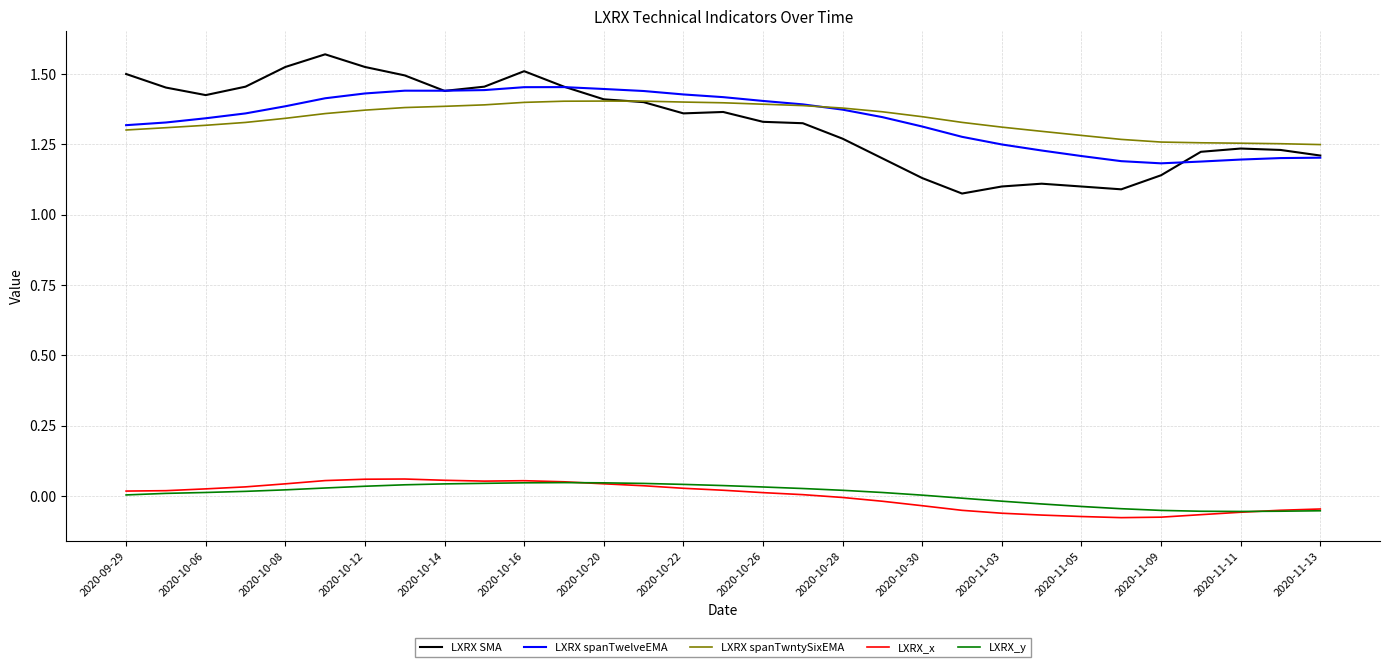

Which series has the largest range (max minus min)?

LXRX SMA